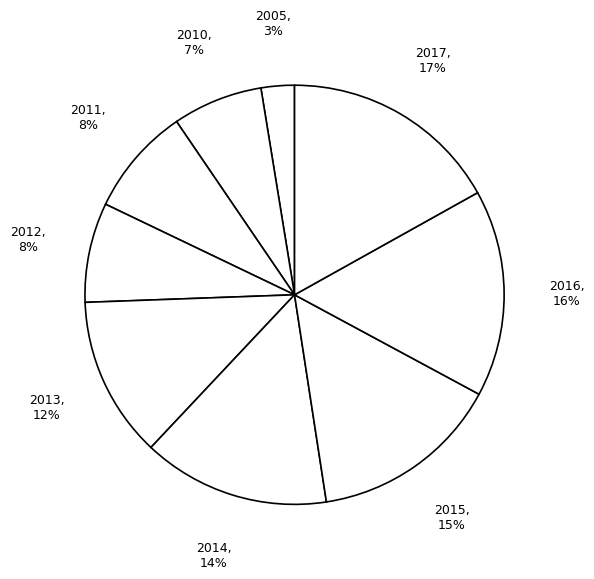

Is it true that 2016 is 16% of the pie?

True